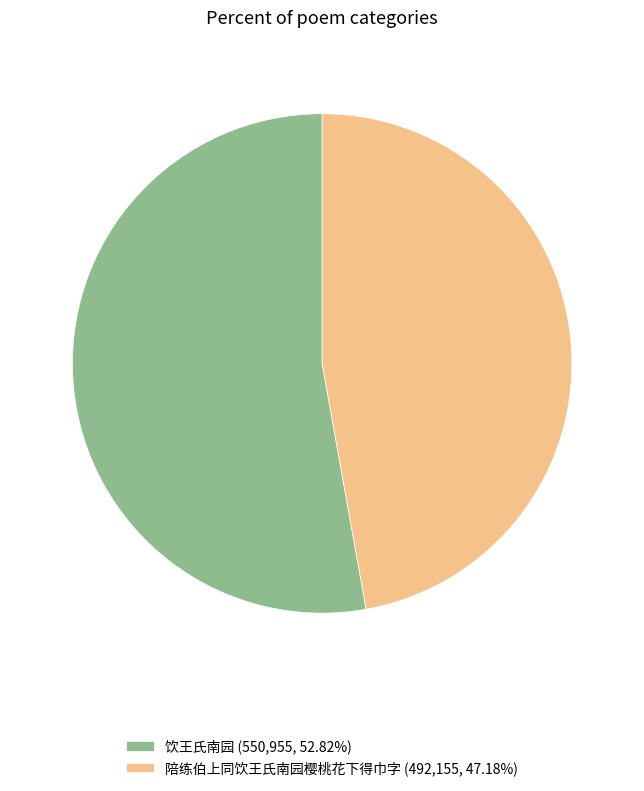

Which slice represents more than half of the pie?

饮王氏南园